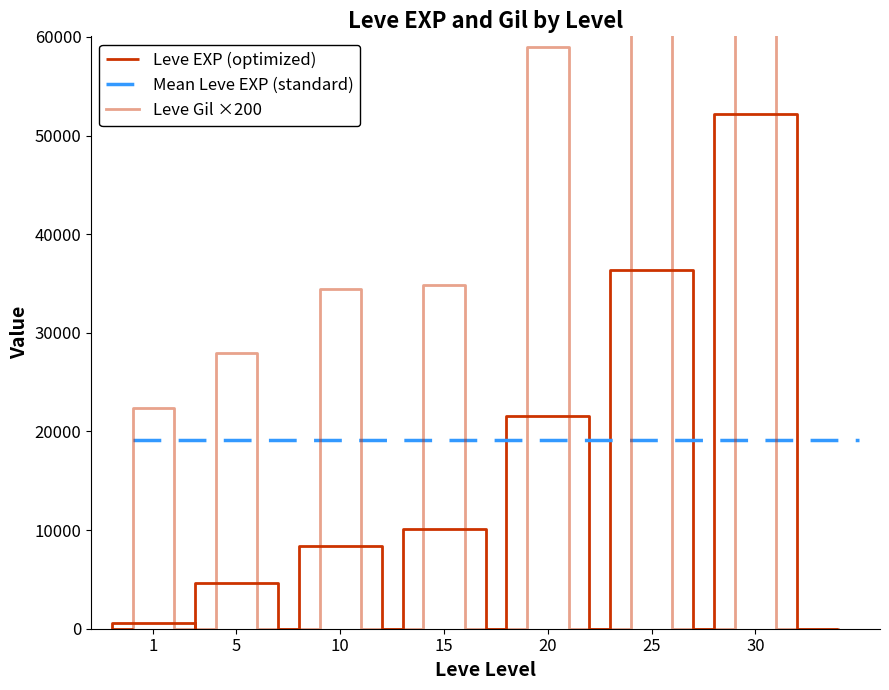

At which category is the sum across all series the highest?

30